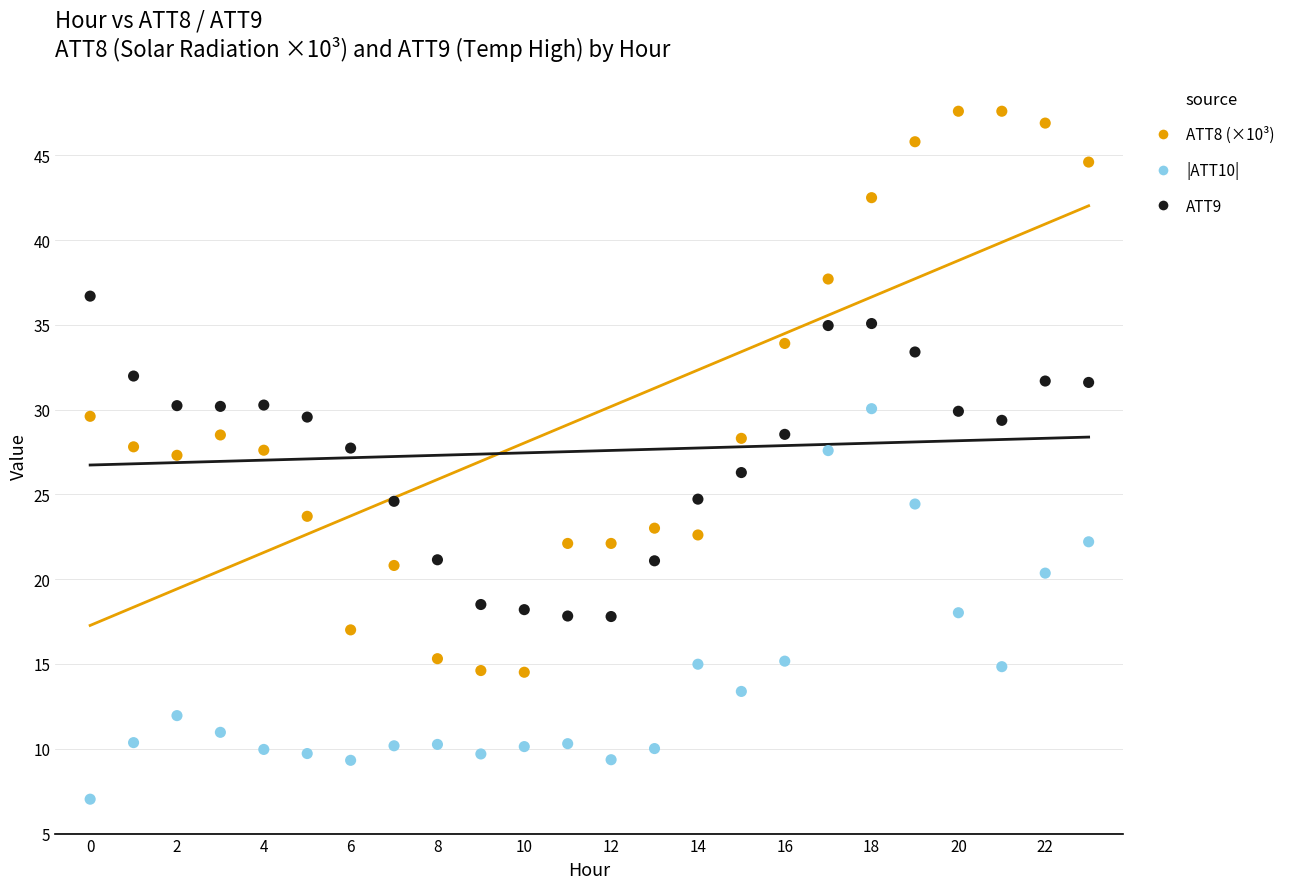

Which series contains the lowest Y value?

|ATT10|